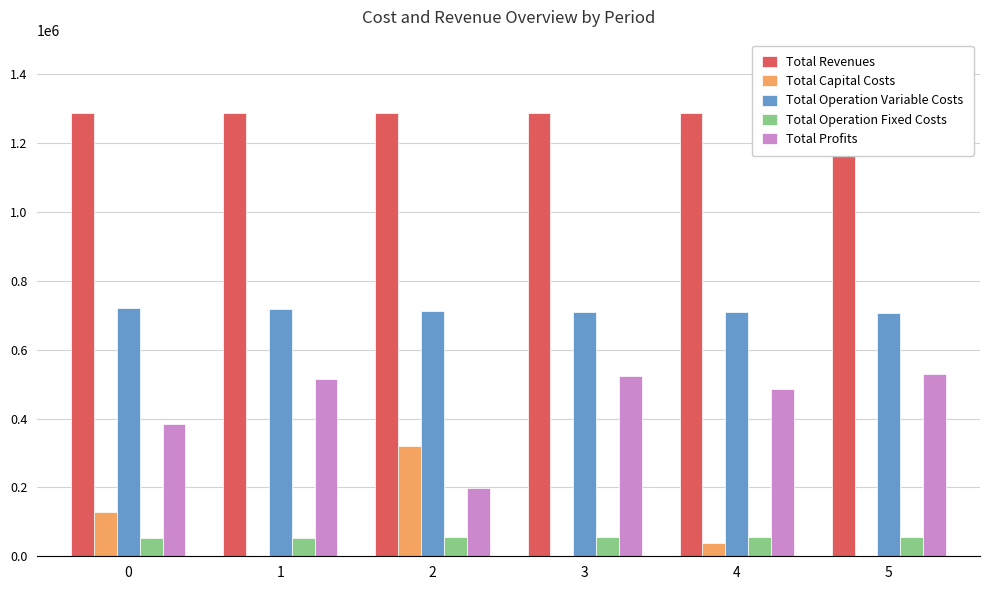

What is the difference between the maximum and minimum values in the Total Operation Fixed Costs series?

1499.7